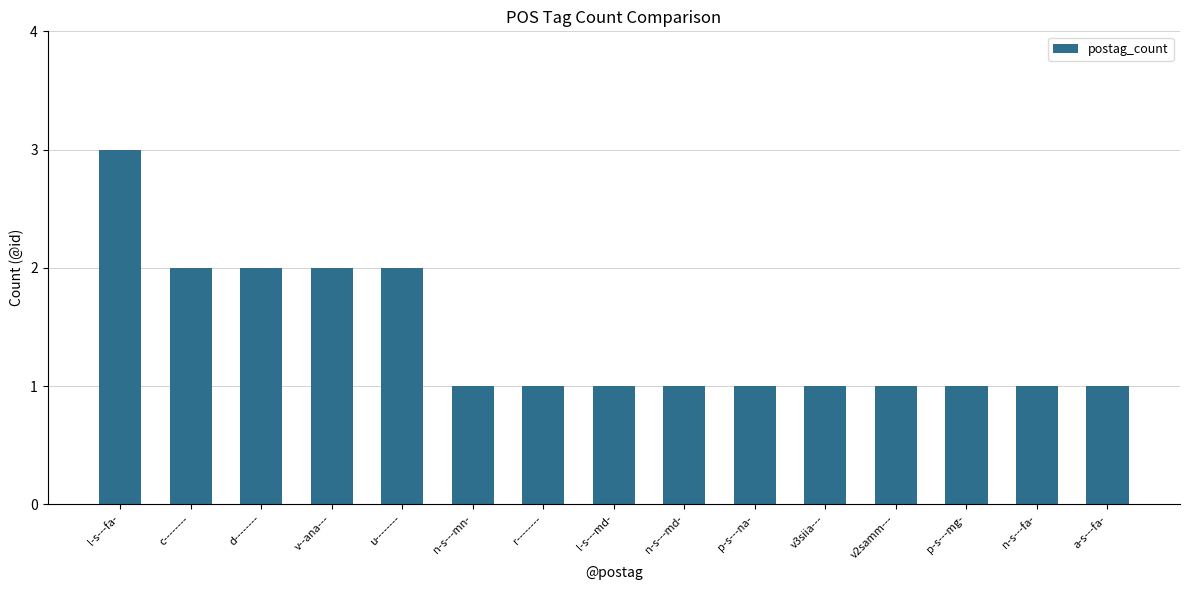

What position from the right is n-s---fa-?

2